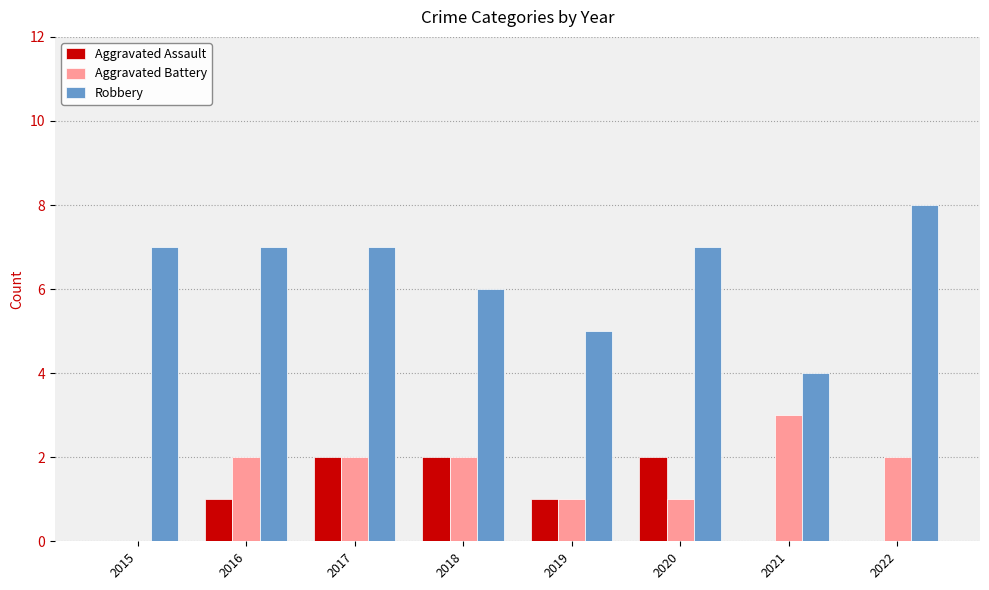

What is the sum of all Aggravated Battery values?

13